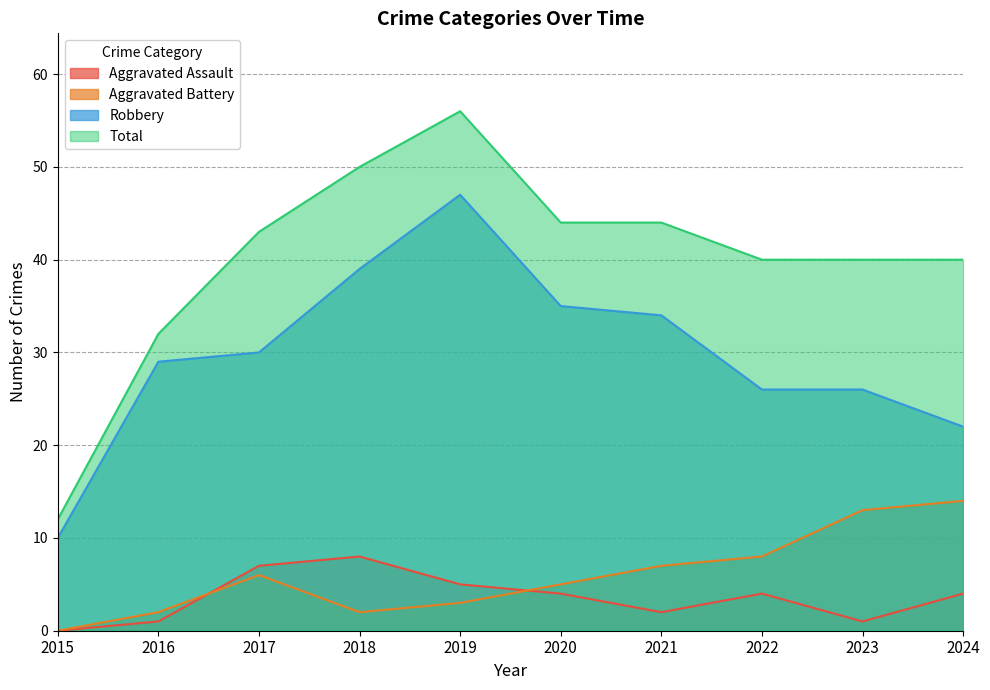

What is the average value of the Robbery series?

30